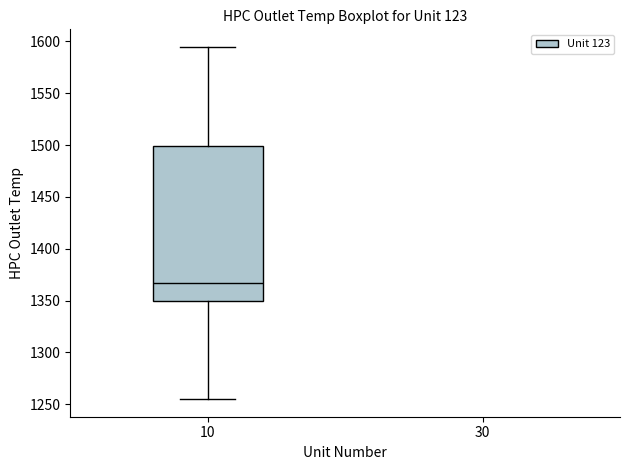

Read this box plot against the y-axis: the position of the median line, the range covered by the box, and the ends of both whiskers. The values are not printed on the chart, so give them approximately, as read against the axis.

median 1365, box 1350 to 1500, whiskers 1255 to 1595